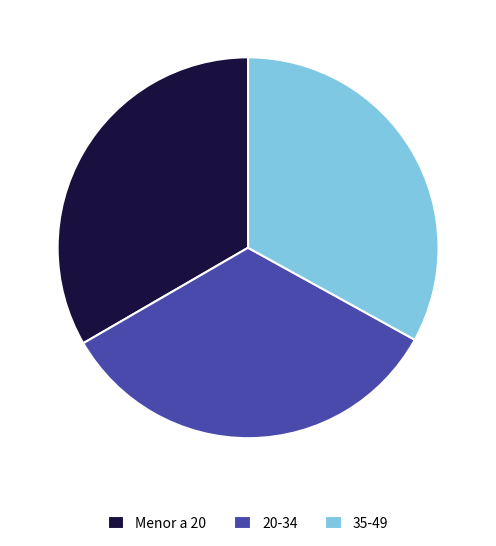

Is the sum of Menor a 20 and 20-34 greater than half?

Yes